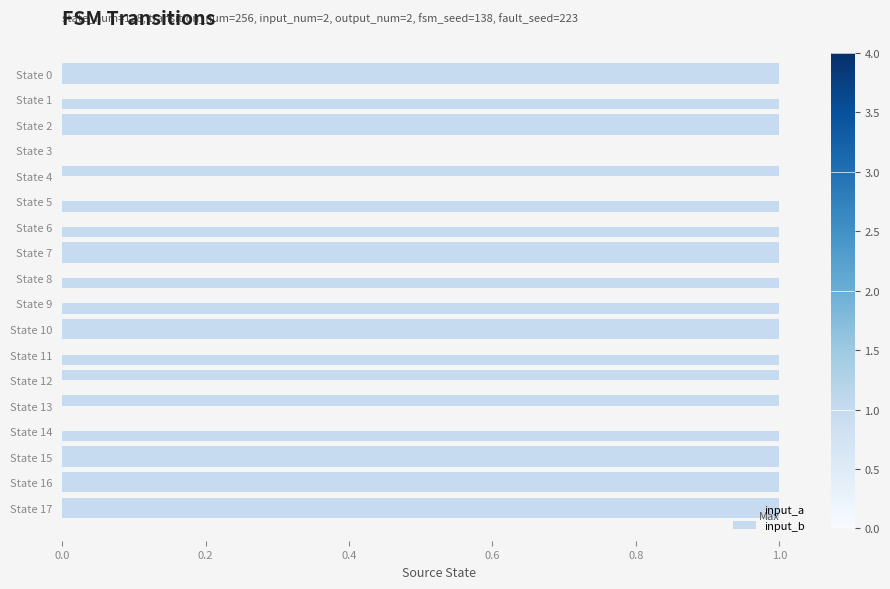

At how many categories does at least one series exceed 0?

17